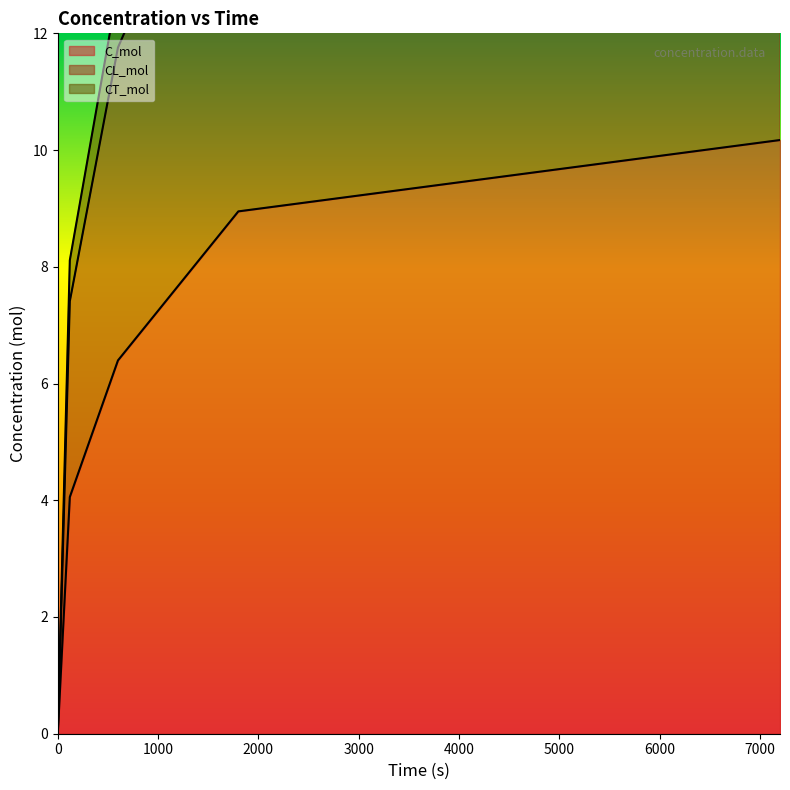

Which series has the largest range (max minus min)?

CT_mol